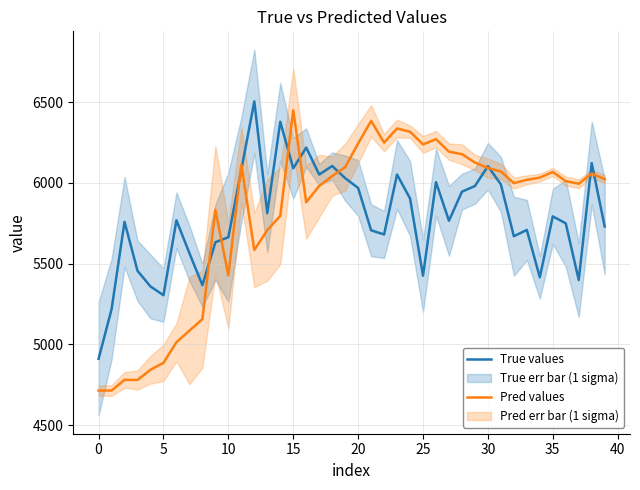

What is the maximum value for Pred values?

6449.5